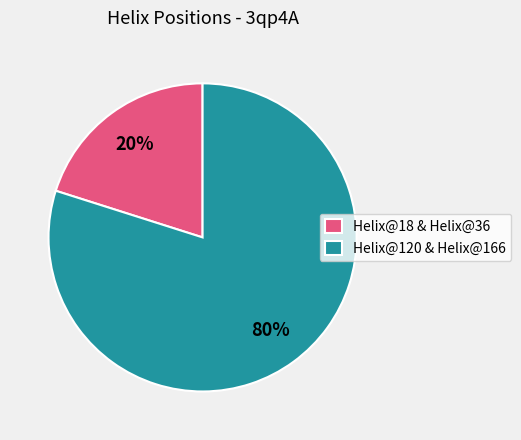

To the nearest percent, what is the combined percentage of Helix@120 & Helix@166 and Helix@18 & Helix@36?

100%